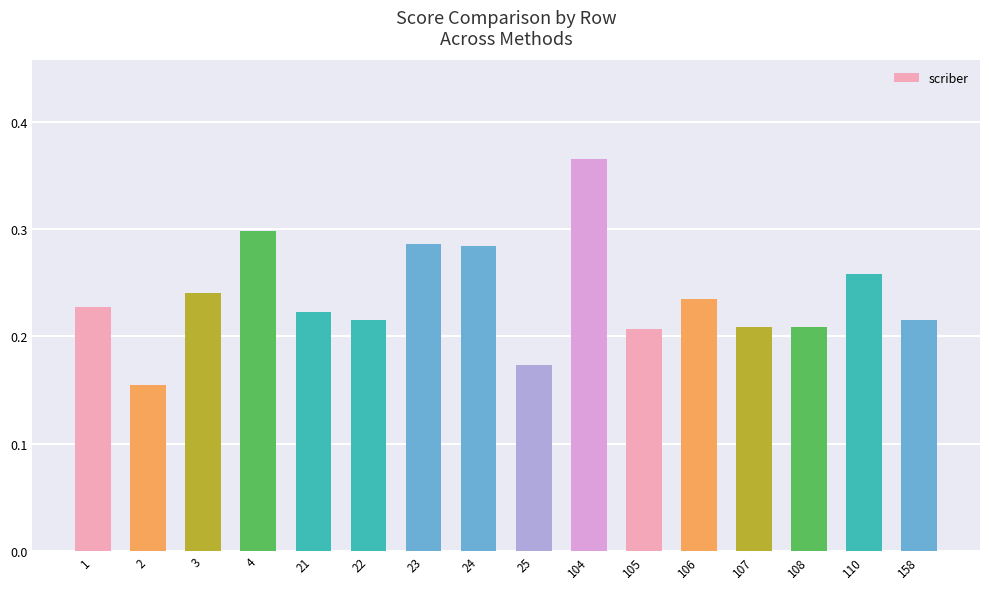

The value at 108 is 0.3. True or false?

False